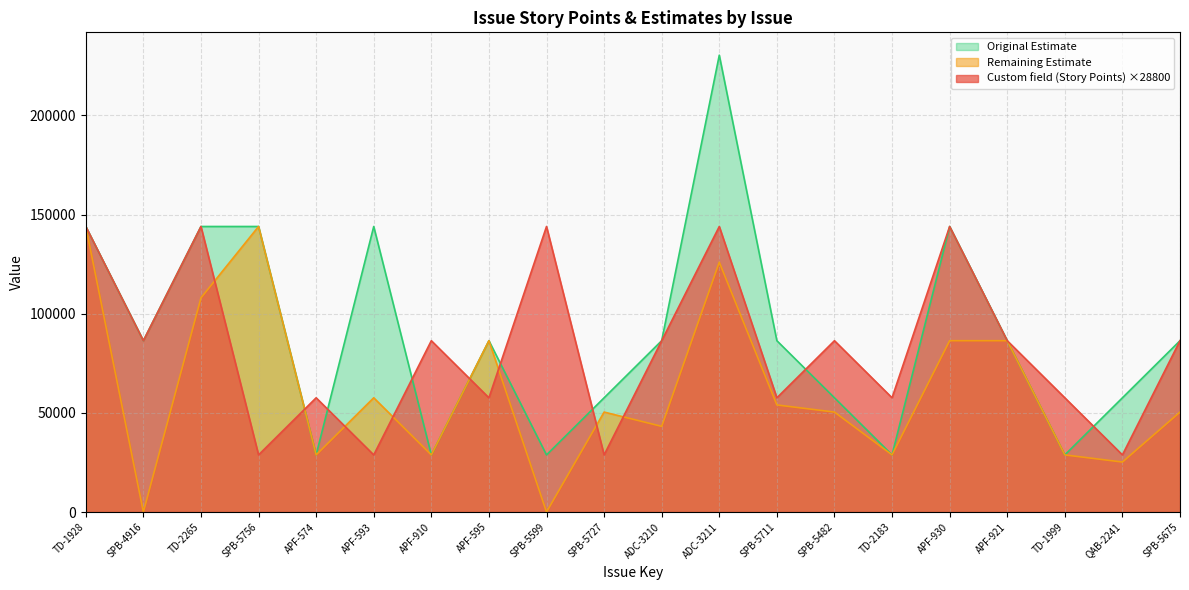

In Custom field (Story Points), how many points are higher than both neighbors (excluding endpoints)?

7